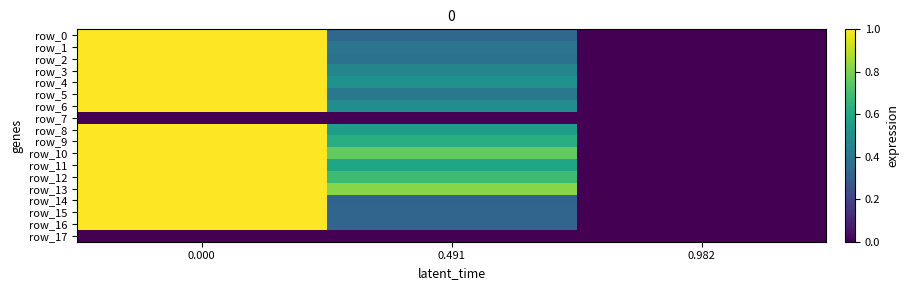

What is the spread (max minus min) of values at 0.000?

1.0